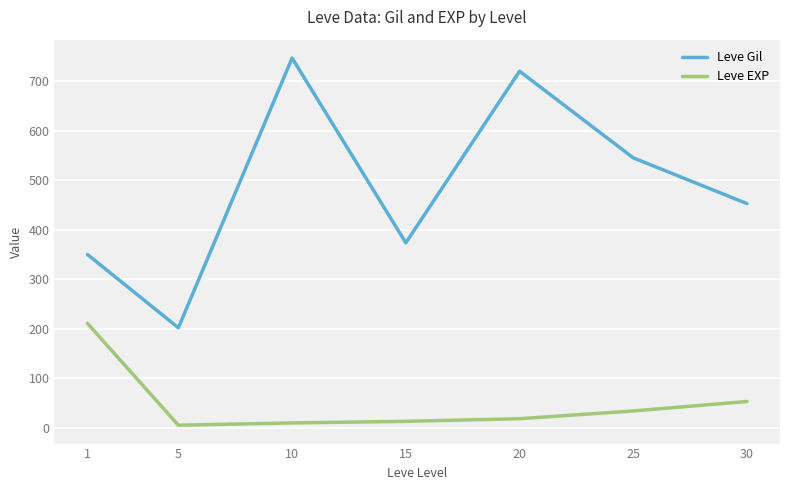

Where is Leve EXP nearest to the value 107?

30